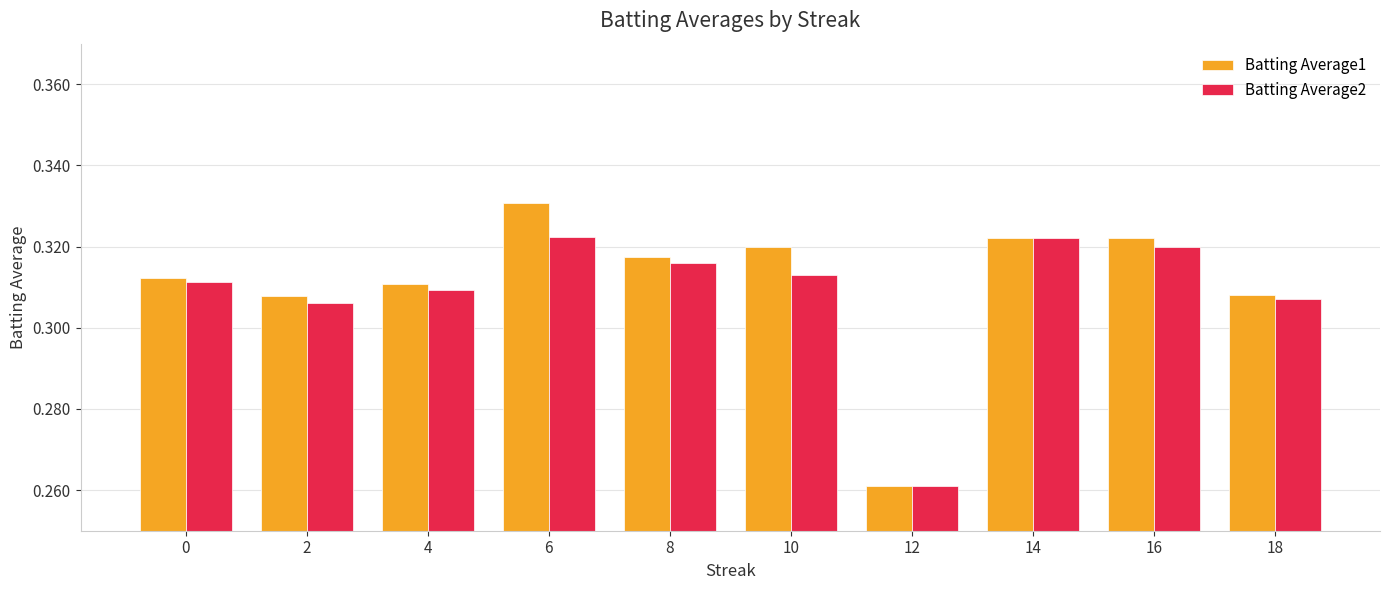

What is the sum of all Batting Average2 values?

3.1